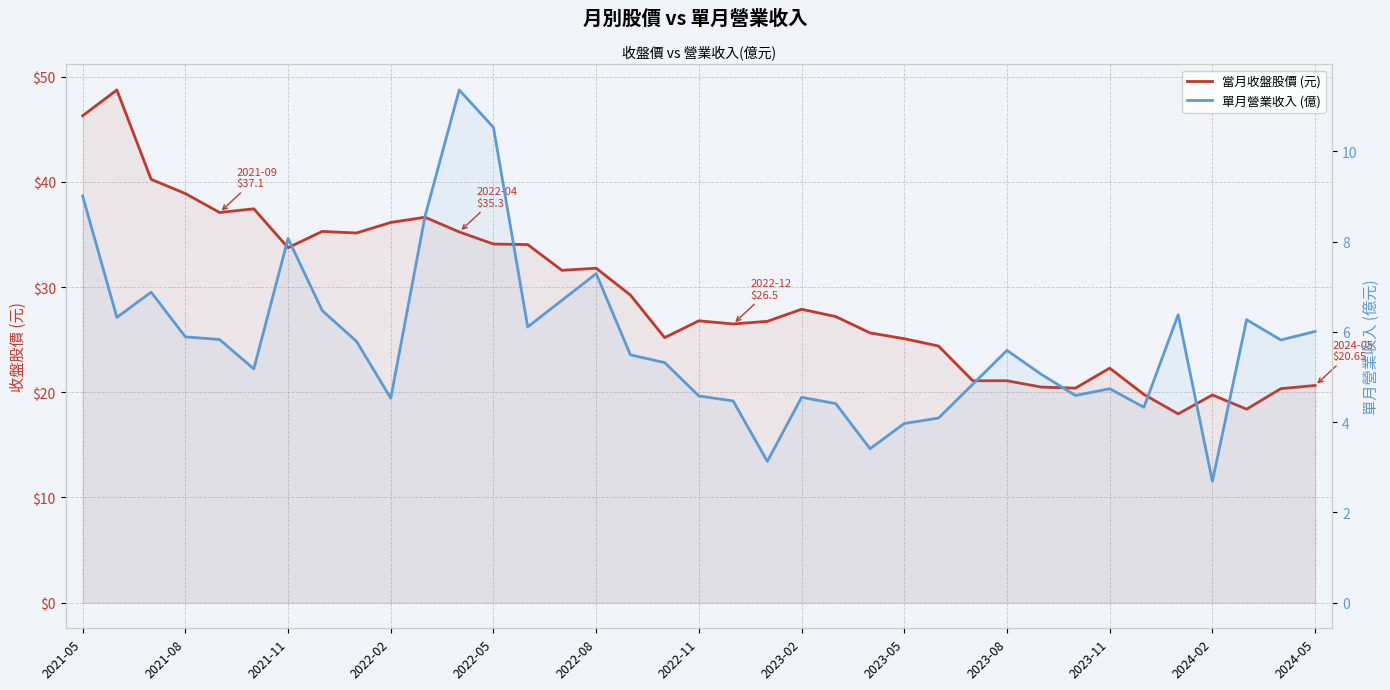

How many values in the 單月營業收入 (億) series are below 5?

14